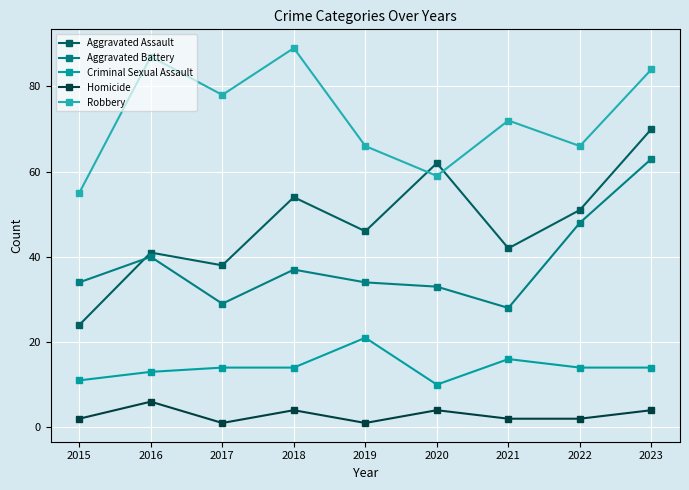

Reading right to left, transcribe all the data shown in this chart.

Aggravated Assault: 2023=70	2022=51	2021=42	2020=62	2019=46	2018=54	2017=38	2016=41	2015=24
Aggravated Battery: 2023=63	2022=48	2021=28	2020=33	2019=34	2018=37	2017=29	2016=40	2015=34
Criminal Sexual Assault: 2023=14	2022=14	2021=16	2020=10	2019=21	2018=14	2017=14	2016=13	2015=11
Homicide: 2023=4	2022=2	2021=2	2020=4	2019=1	2018=4	2017=1	2016=6	2015=2
Robbery: 2023=84	2022=66	2021=72	2020=59	2019=66	2018=89	2017=78	2016=87	2015=55